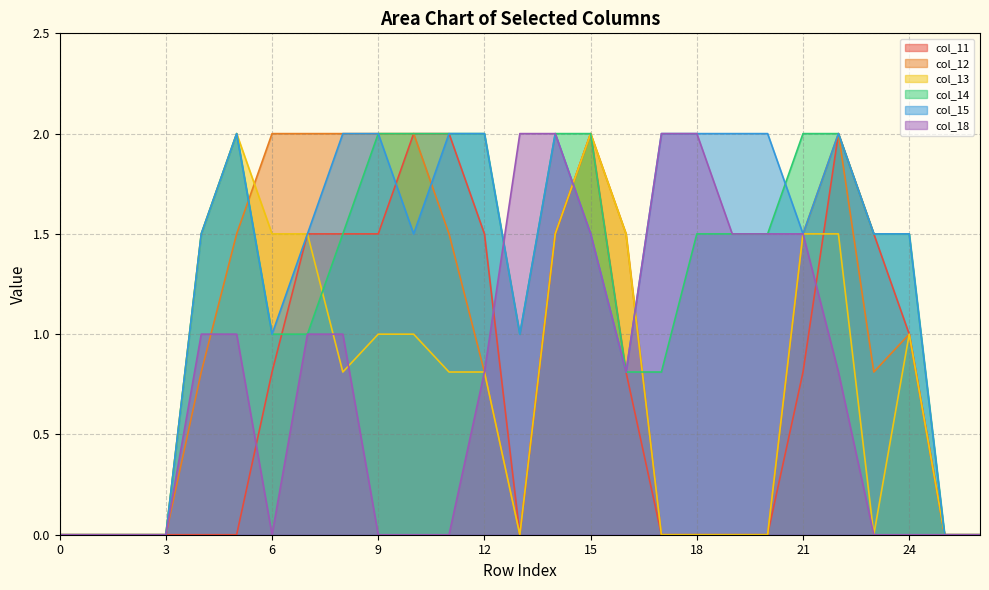

Where is the first local maximum for col_13?

5